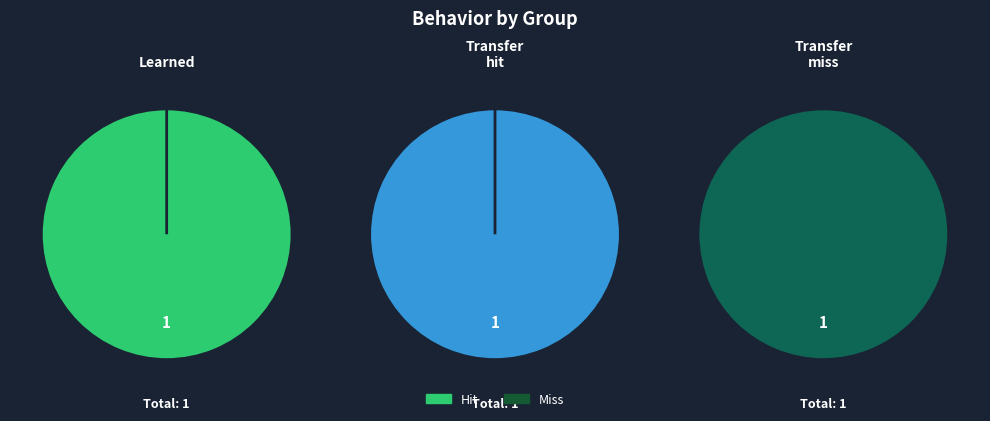

To the nearest percent, what portion does Hit represent?

100%